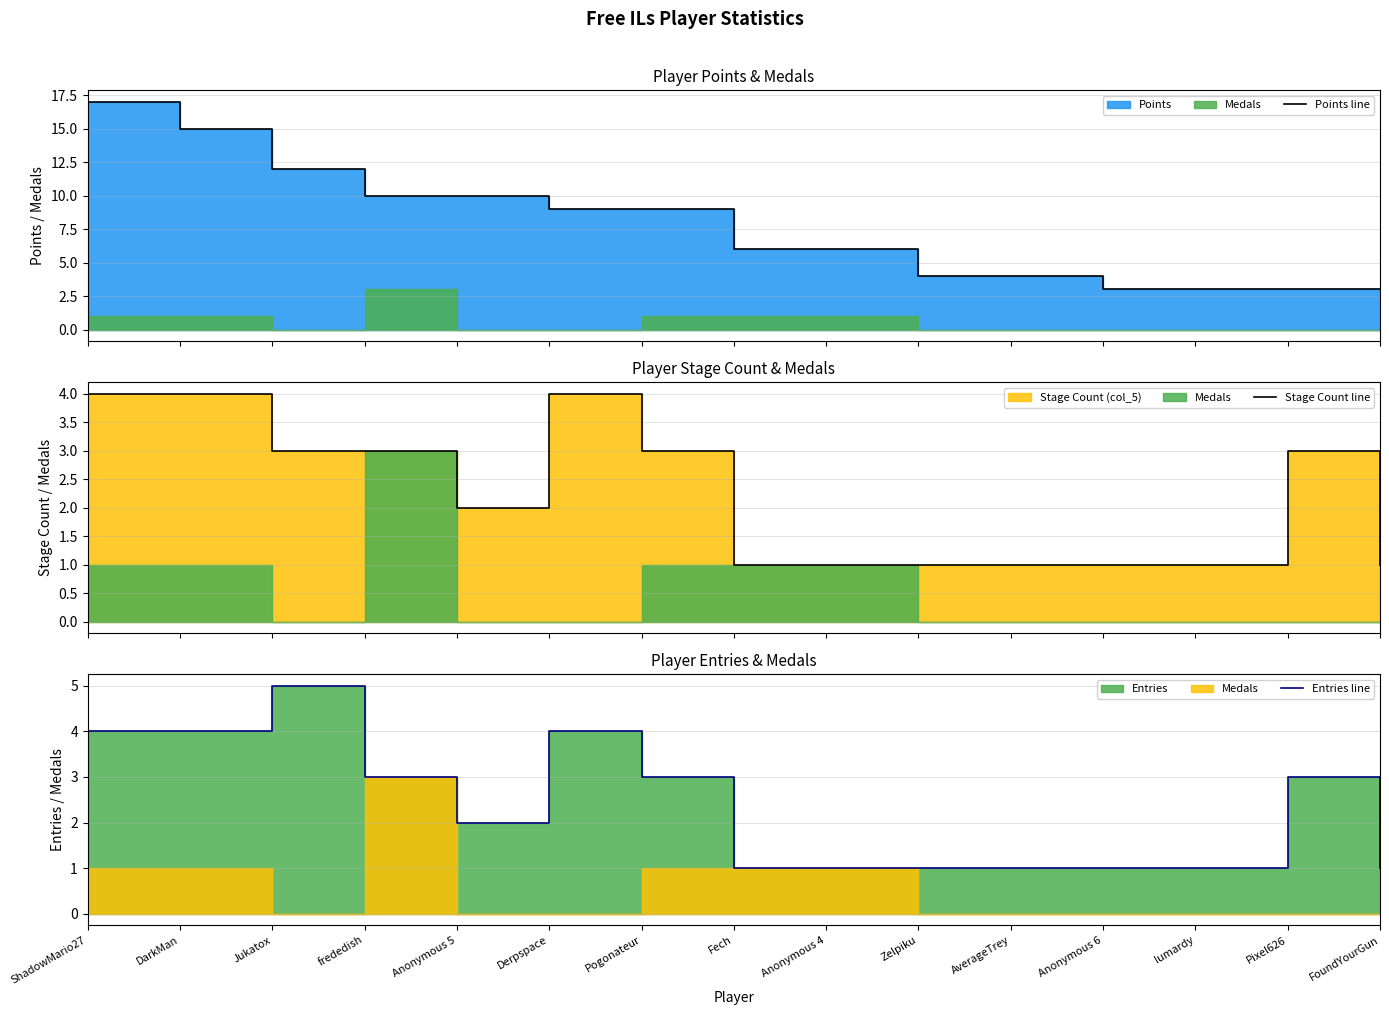

Reading left to right, list all the values displayed in this chart.

Points line: 17	15	12	10	10	9	9	6	6	4	4	3	3	3	3
Stage Count line: 4	4	3	3	2	4	3	1	1	1	1	1	1	3	1
Entries line: 4	4	5	3	2	4	3	1	1	1	1	1	1	3	1